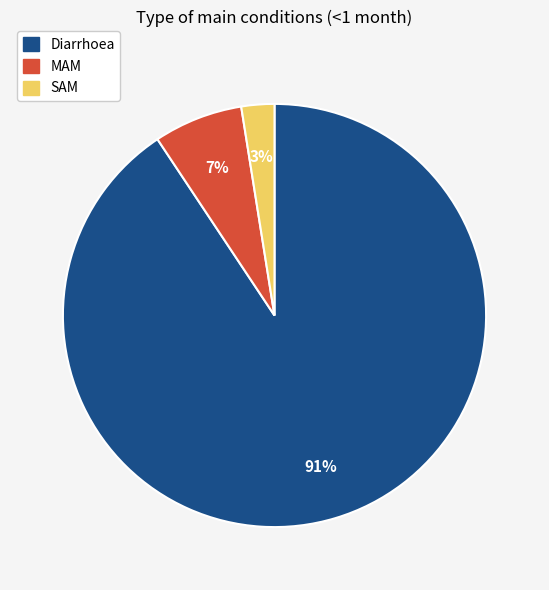

Is there a majority slice in this chart?

Yes